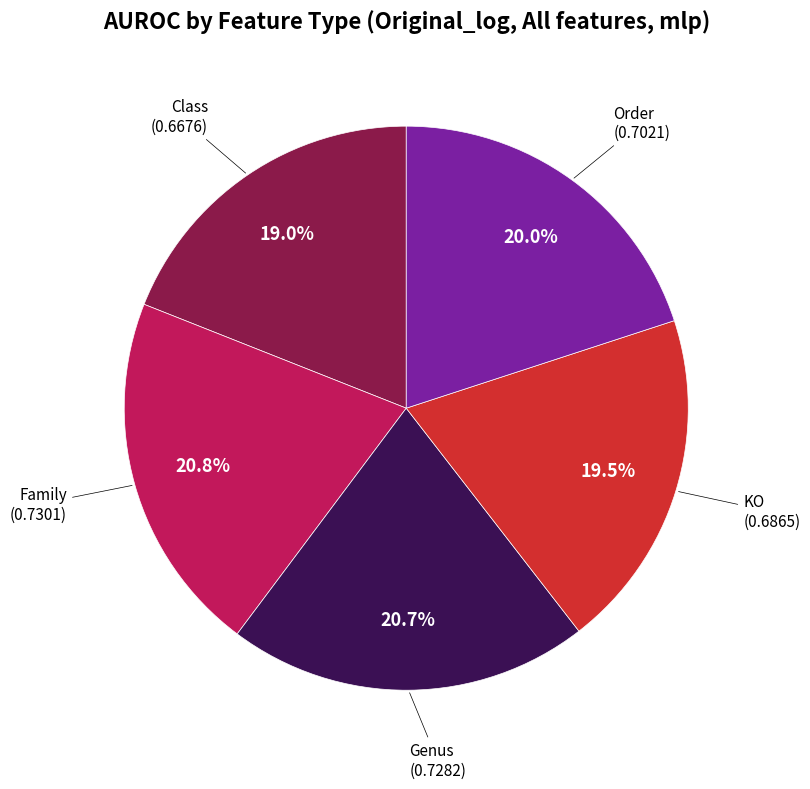

What is the smallest slice in the pie chart?

Class